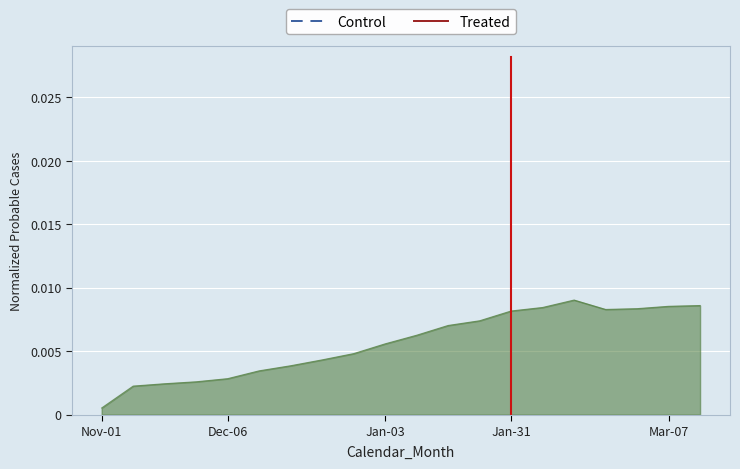

True or false: Control has more than 0 interior local peaks.

False